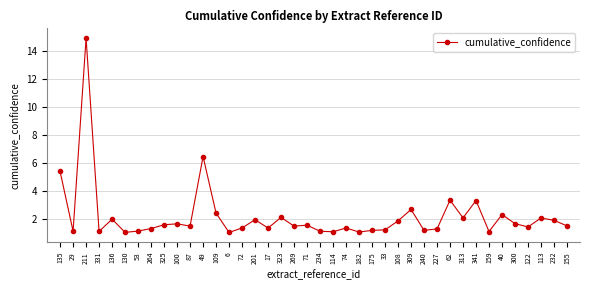

What is the ratio of the value at 175 to the value at 331?

1.1